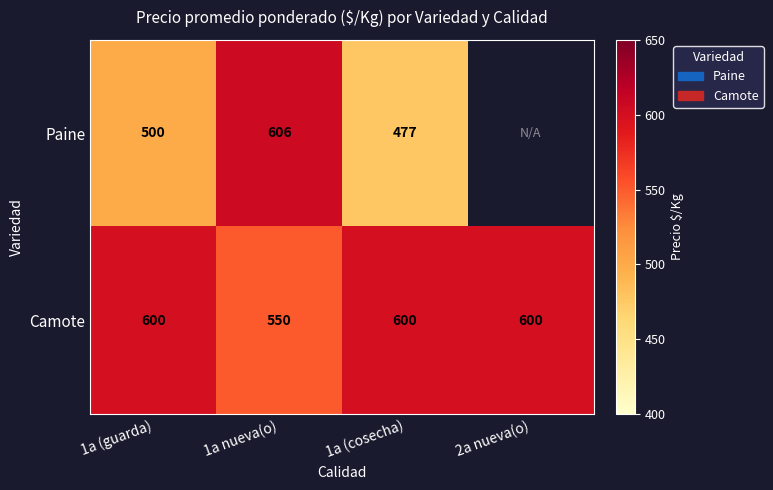

What is the sum of all Camote values?

2350